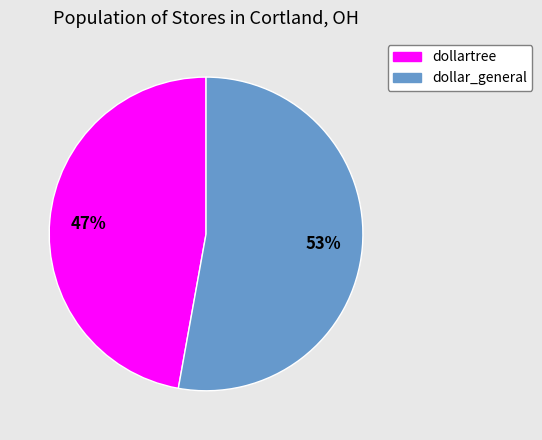

Rank the categories by value from lowest to highest.

dollartree, dollar_general